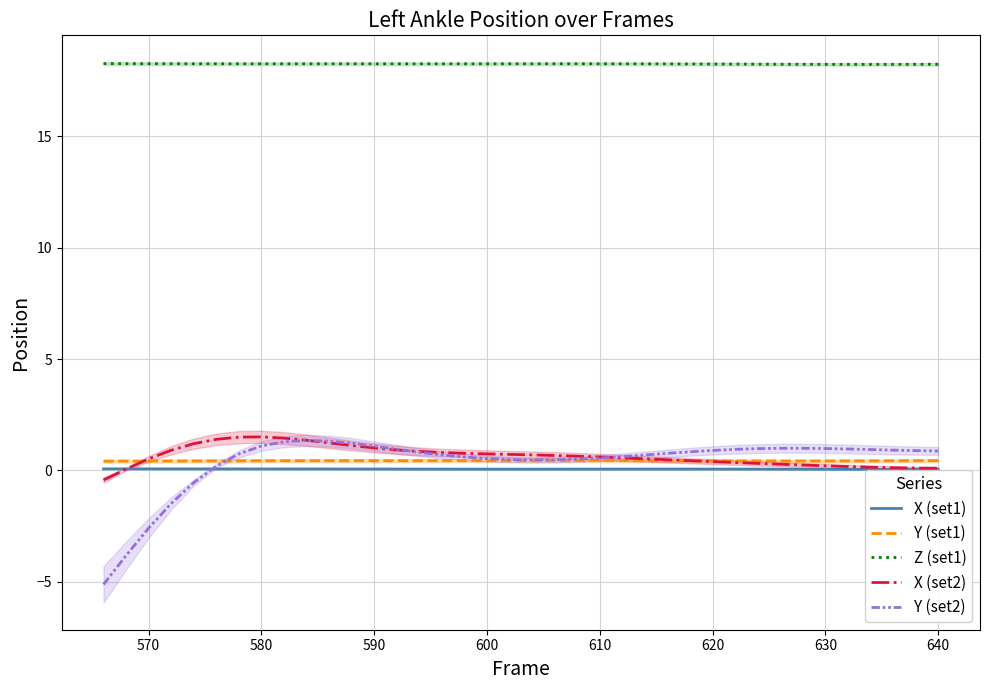

What is the highest value of the Z (set1) series?

18.3